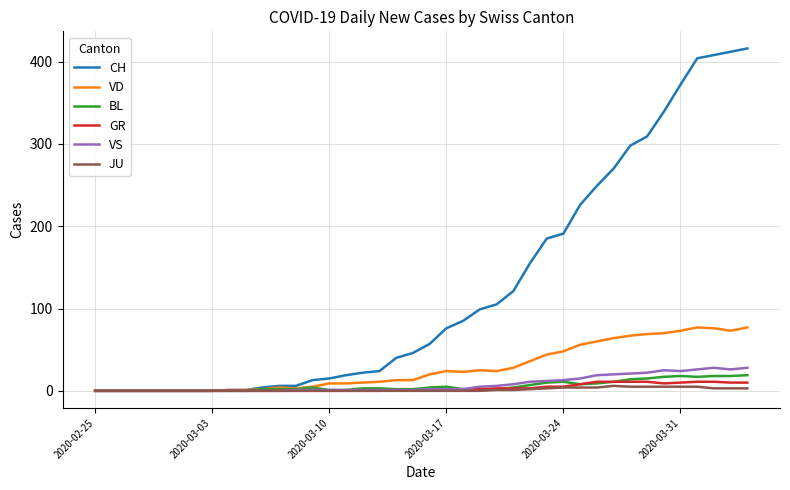

What is the greatest value displayed?

416